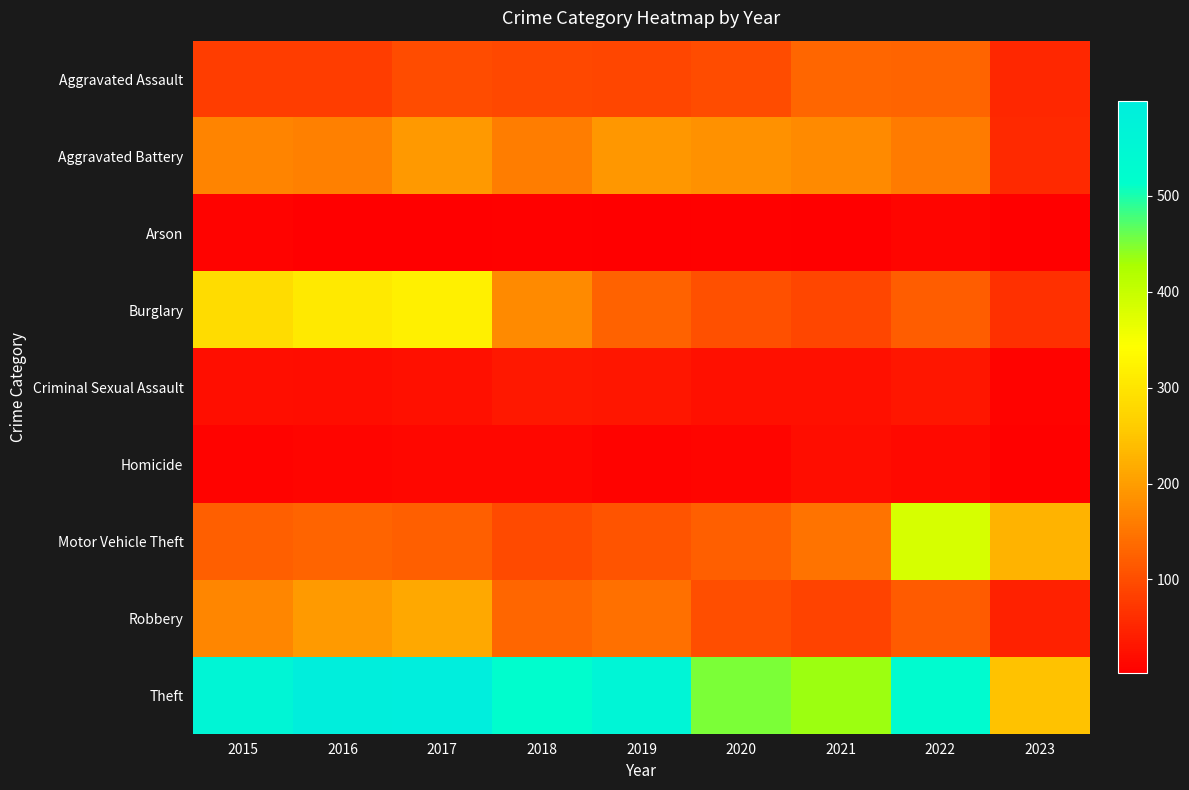

Between 2018 and 2016, which is larger?

2018